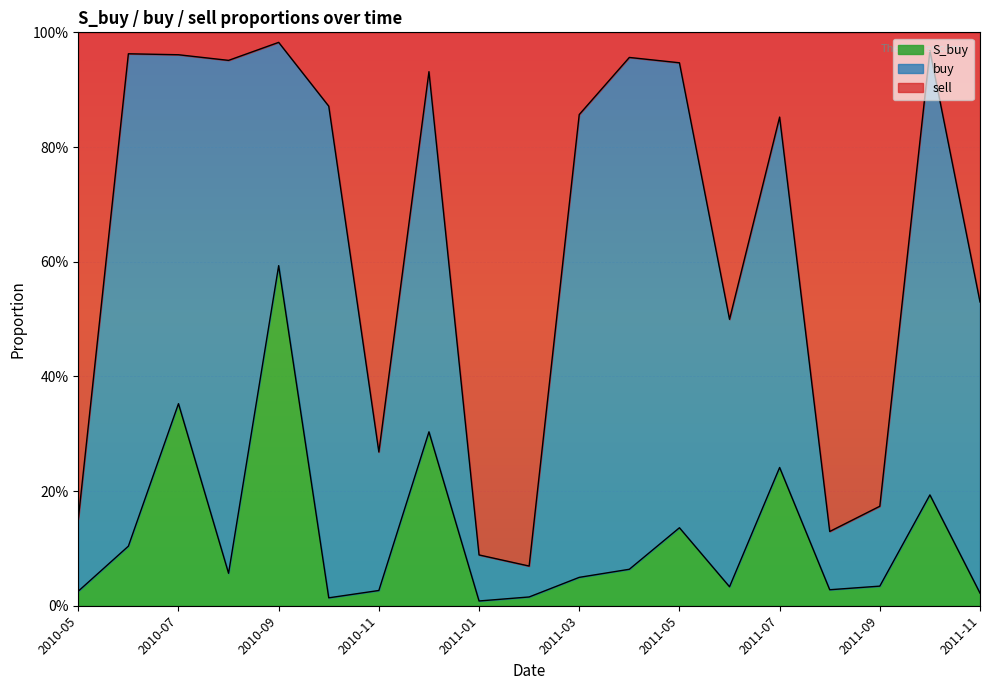

Which series has the largest range (max minus min)?

sell